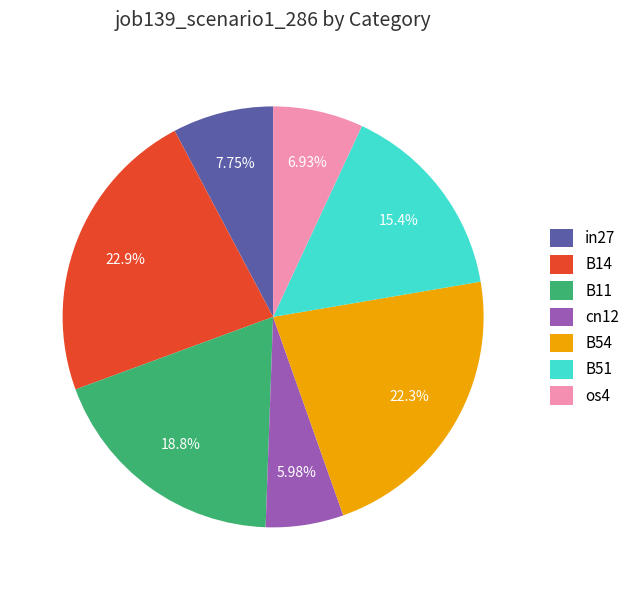

What is the smallest slice in the pie chart?

cn12